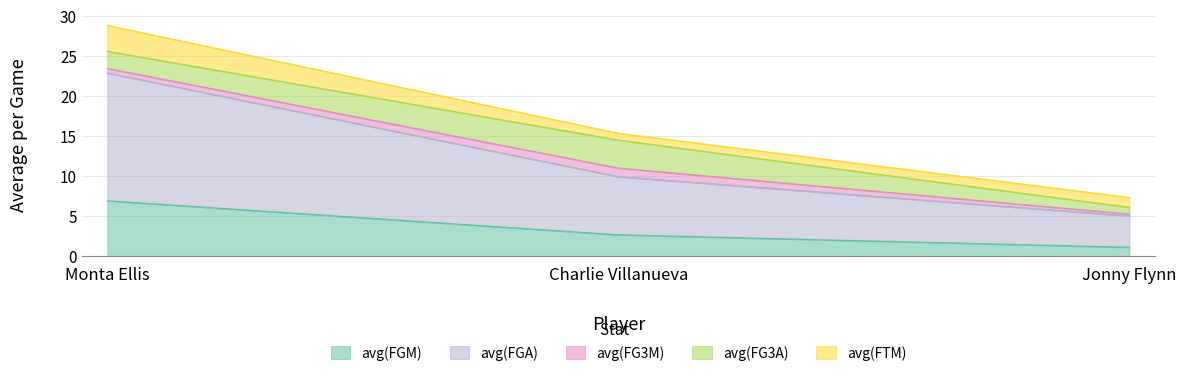

True or false: avg(FGA) has a value of 23.5 at 0.

False